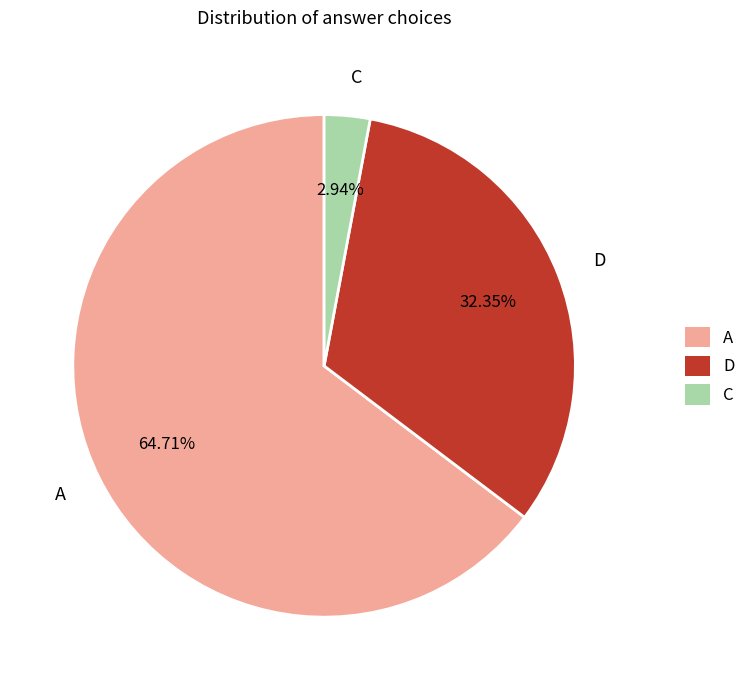

The C slice represents 3% of the pie. True or false?

True